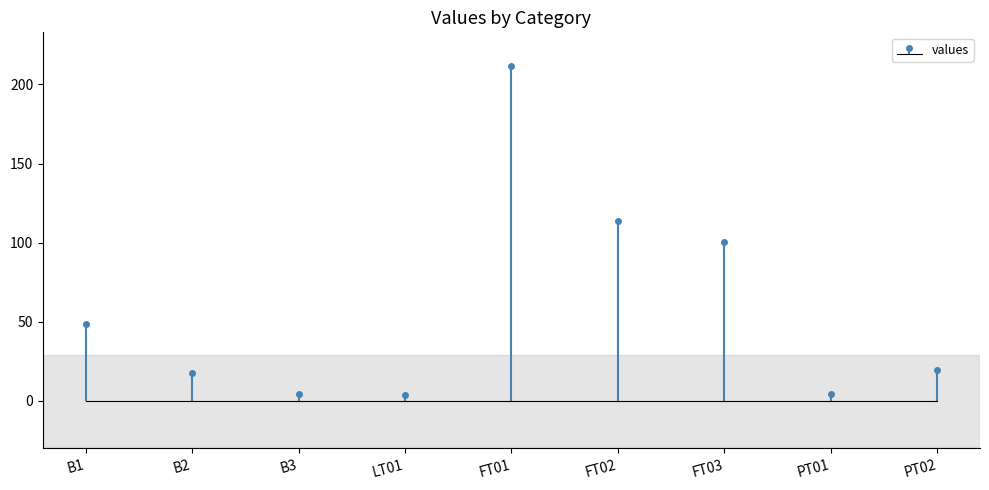

Are the bars grouped side by side (vs. stacked)?

No